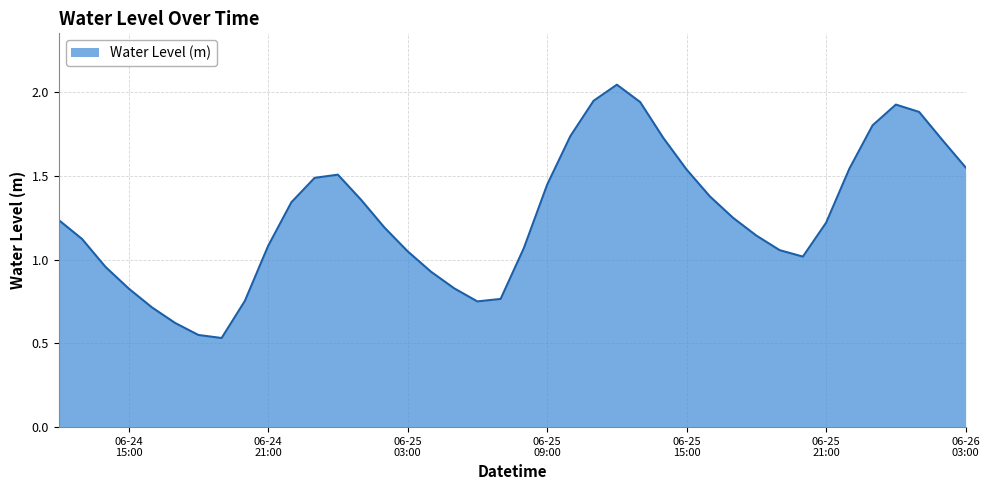

What is the label of the 21st point from the right?

2025-06-25 07:00:00